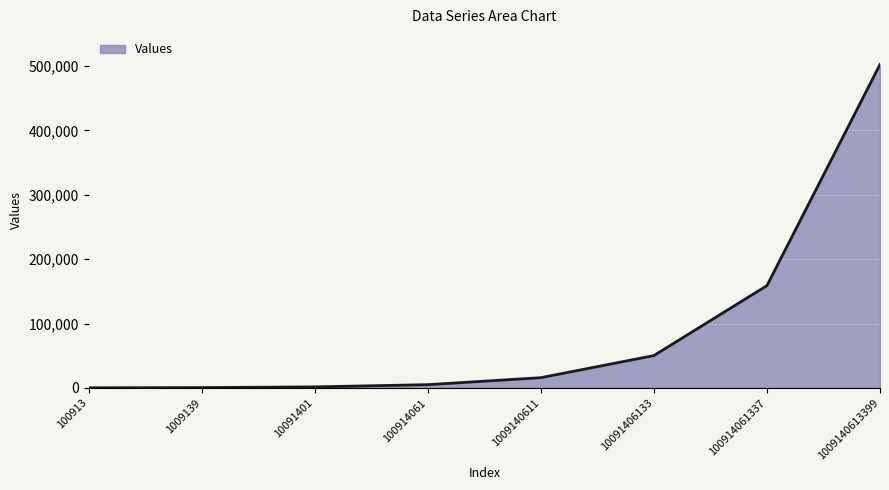

Where is the data nearest to the value 251219?

100914061337